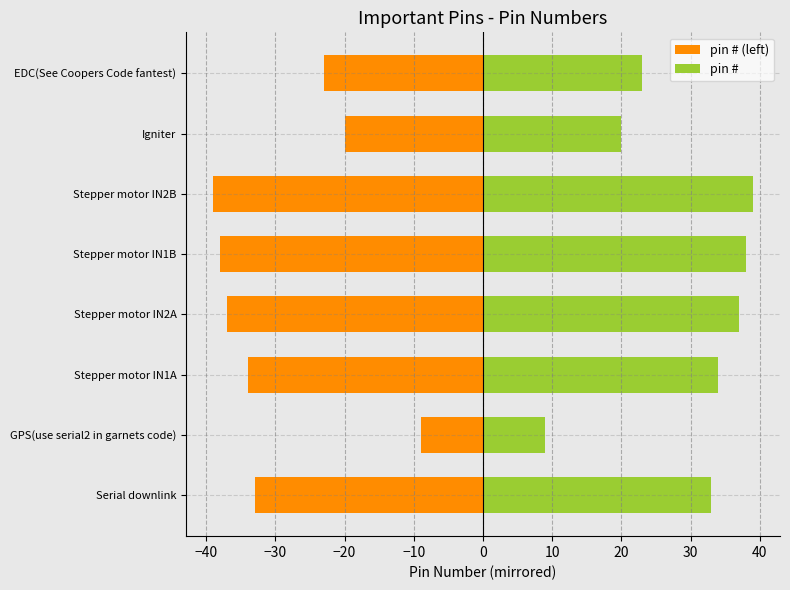

Reading left to right, list all the values displayed in this chart.

pin # (left): -33	-9	-34	-37	-38	-39	-20	-23
pin #: 33	9	34	37	38	39	20	23